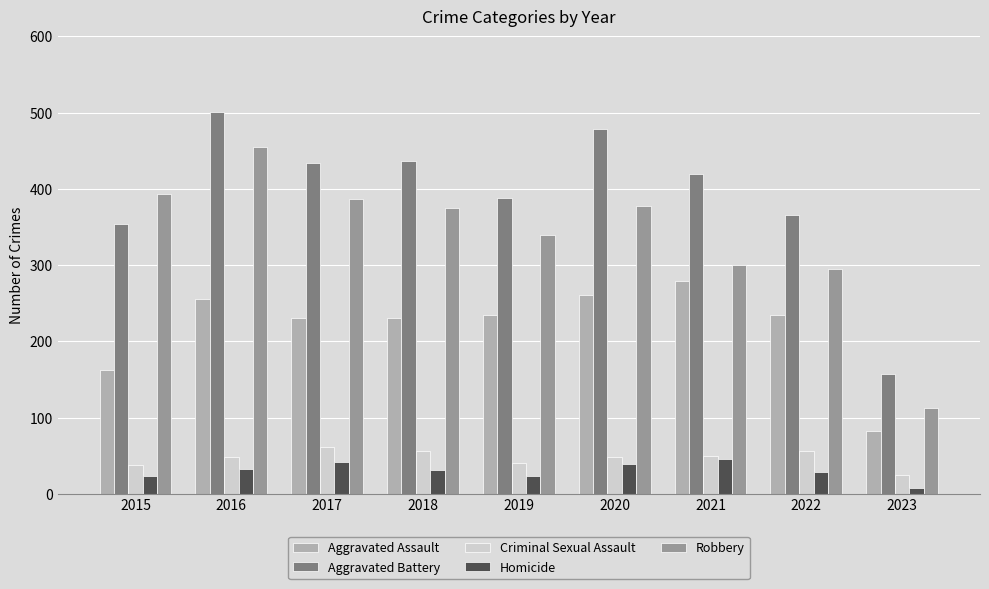

Which category has the lowest value in the Homicide series?

2023